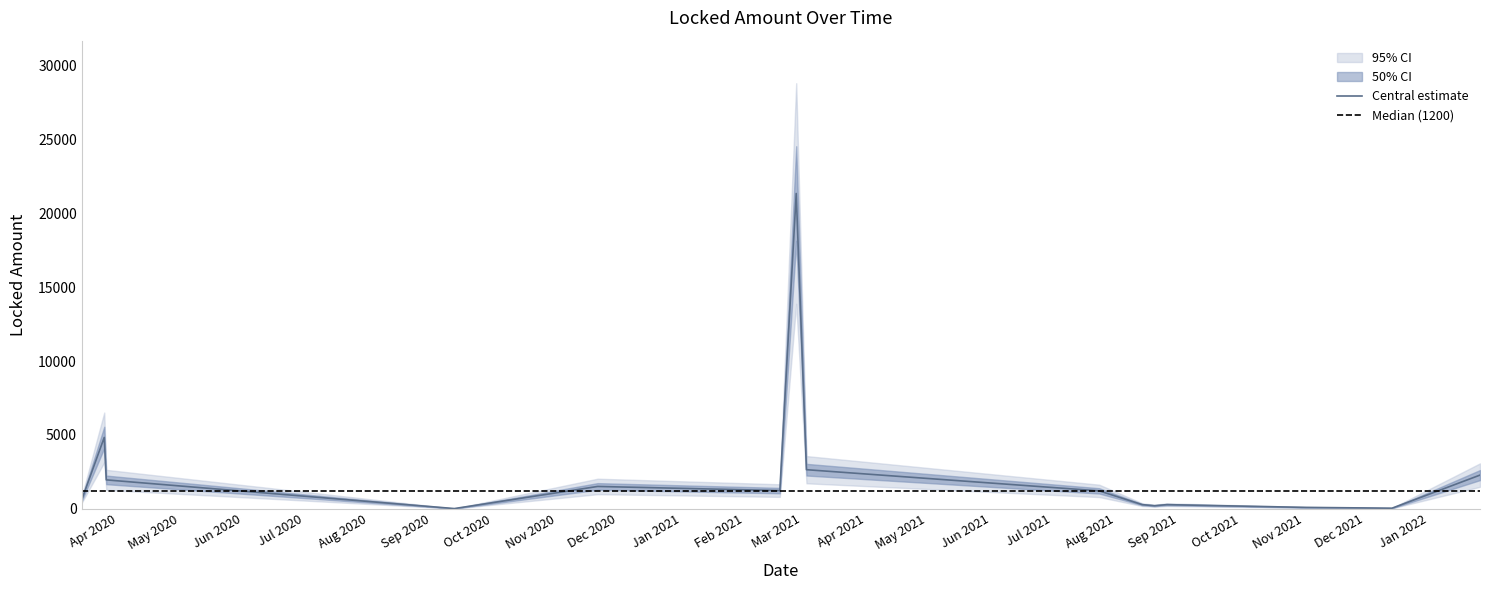

What is the sum of the values at 2021-08-20 and 2020-03-25?

5016.0